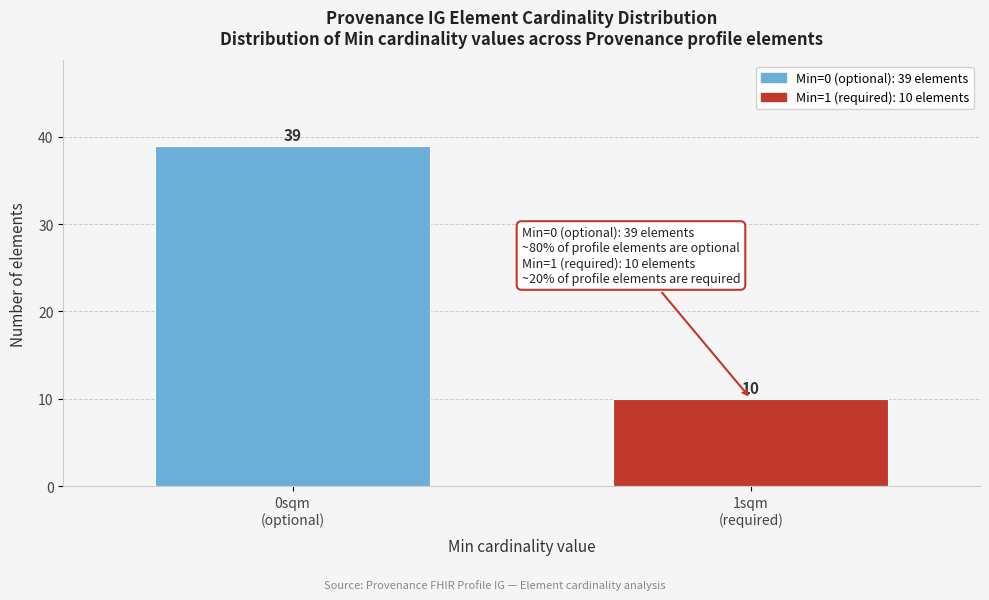

Reading left to right, extract all data points from this chart.

39	10